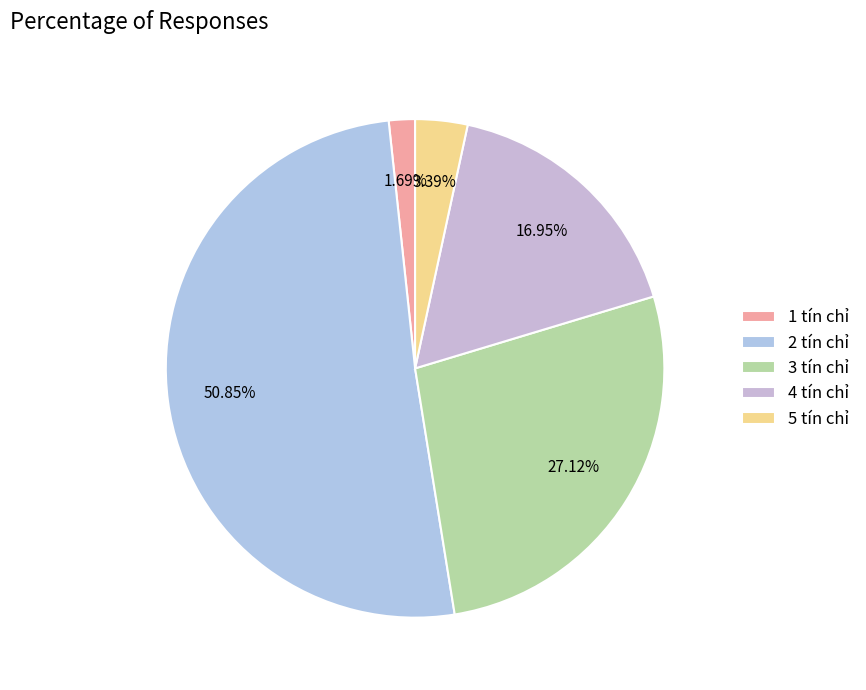

Count the number of slices in the pie.

5